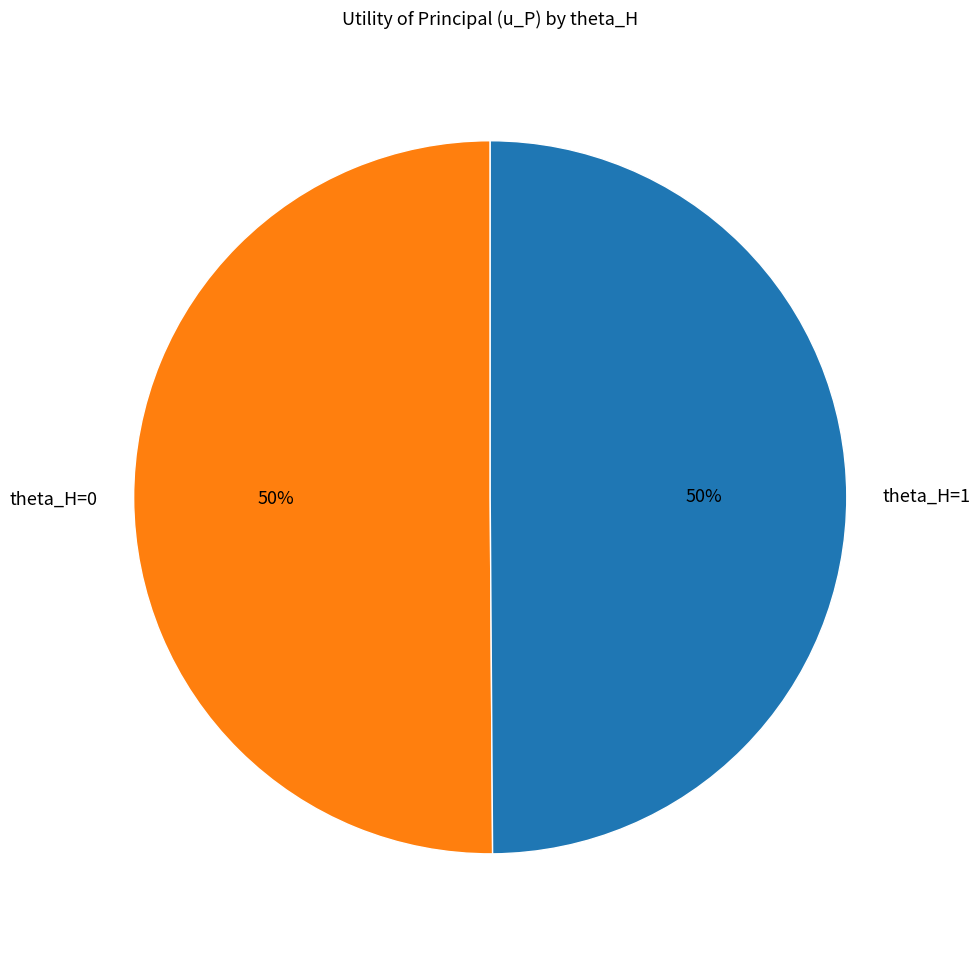

To the nearest percent, what is the average slice percentage?

50%